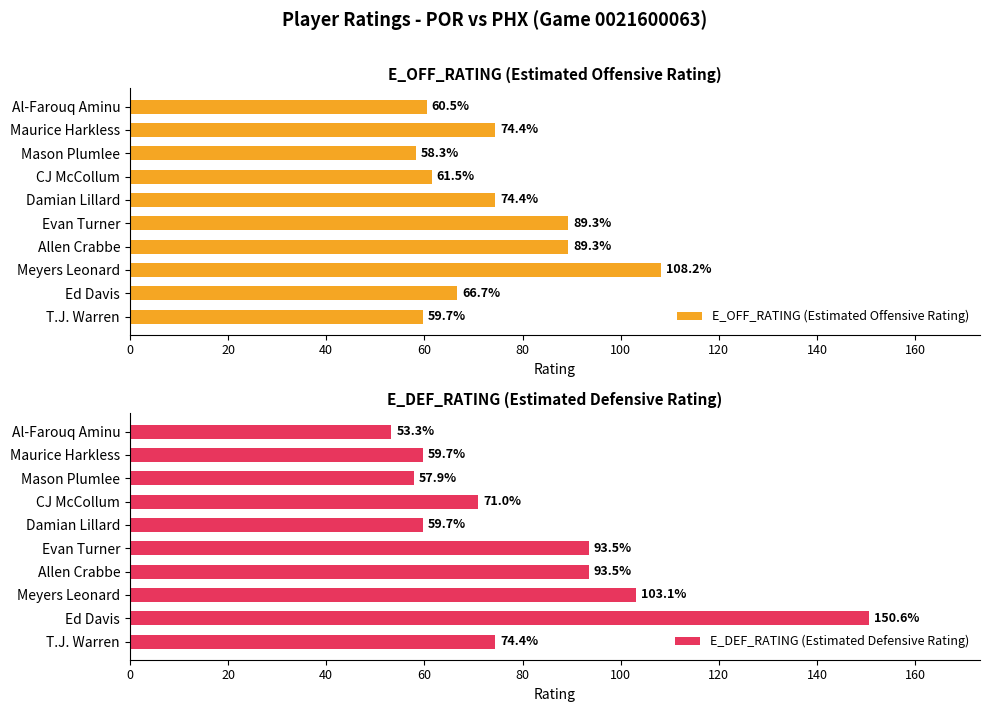

What is the highest value of the E_DEF_RATING (Estimated Defensive Rating) series?

150.6